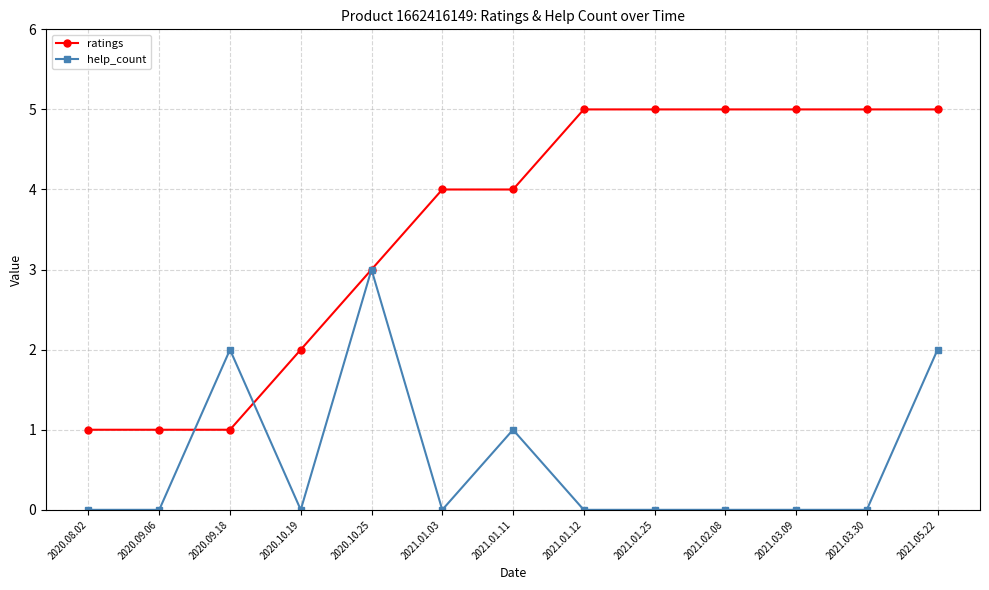

List the series in order of their overall mean, lowest first.

help_count, ratings